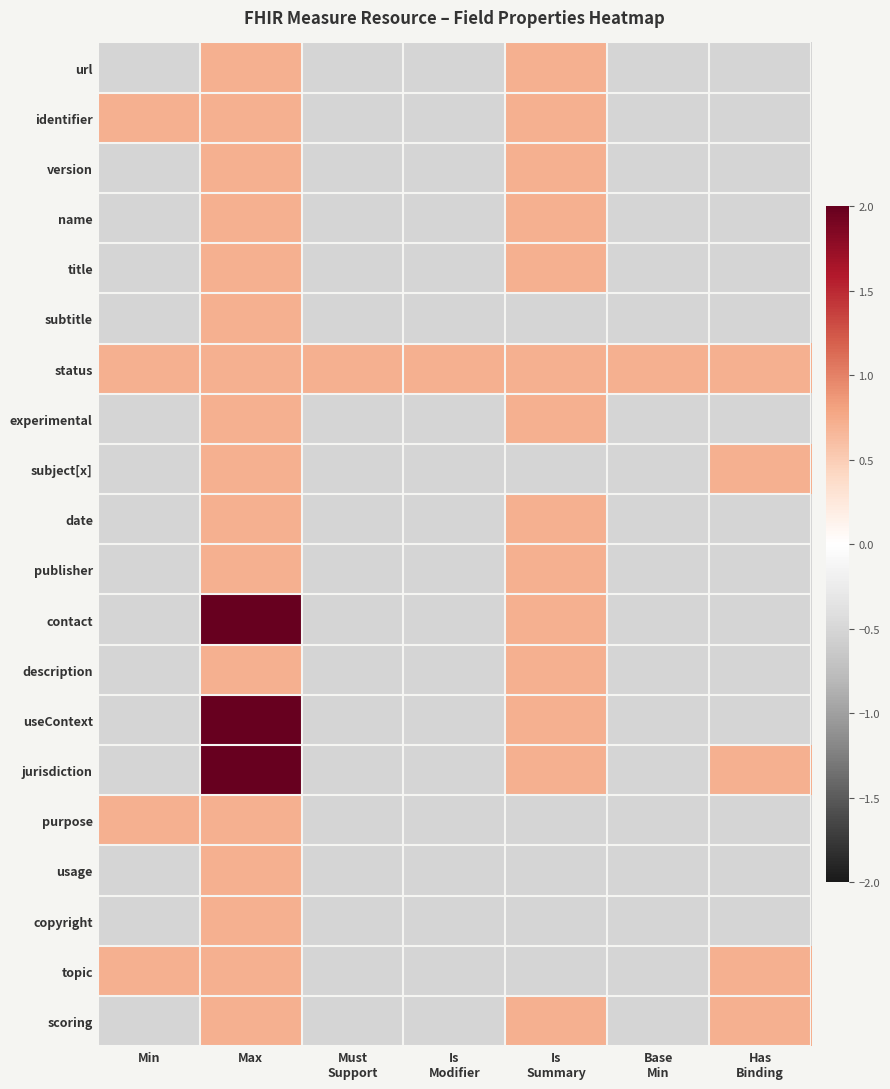

Reading right to left, transcribe all the data shown in this chart.

url: Has
Binding=-0.5	Base
Min=-0.5	Is
Summary=0.7	Is
Modifier=-0.5	Must
Support=-0.5	Max=0.7	Min=-0.5
identifier: Has
Binding=-0.5	Base
Min=-0.5	Is
Summary=0.7	Is
Modifier=-0.5	Must
Support=-0.5	Max=0.7	Min=0.7
version: Has
Binding=-0.5	Base
Min=-0.5	Is
Summary=0.7	Is
Modifier=-0.5	Must
Support=-0.5	Max=0.7	Min=-0.5
name: Has
Binding=-0.5	Base
Min=-0.5	Is
Summary=0.7	Is
Modifier=-0.5	Must
Support=-0.5	Max=0.7	Min=-0.5
title: Has
Binding=-0.5	Base
Min=-0.5	Is
Summary=0.7	Is
Modifier=-0.5	Must
Support=-0.5	Max=0.7	Min=-0.5
subtitle: Has
Binding=-0.5	Base
Min=-0.5	Is
Summary=-0.5	Is
Modifier=-0.5	Must
Support=-0.5	Max=0.7	Min=-0.5
status: Has
Binding=0.7	Base
Min=0.7	Is
Summary=0.7	Is
Modifier=0.7	Must
Support=0.7	Max=0.7	Min=0.7
experimental: Has
Binding=-0.5	Base
Min=-0.5	Is
Summary=0.7	Is
Modifier=-0.5	Must
Support=-0.5	Max=0.7	Min=-0.5
subject[x]: Has
Binding=0.7	Base
Min=-0.5	Is
Summary=-0.5	Is
Modifier=-0.5	Must
Support=-0.5	Max=0.7	Min=-0.5
date: Has
Binding=-0.5	Base
Min=-0.5	Is
Summary=0.7	Is
Modifier=-0.5	Must
Support=-0.5	Max=0.7	Min=-0.5
publisher: Has
Binding=-0.5	Base
Min=-0.5	Is
Summary=0.7	Is
Modifier=-0.5	Must
Support=-0.5	Max=0.7	Min=-0.5
contact: Has
Binding=-0.5	Base
Min=-0.5	Is
Summary=0.7	Is
Modifier=-0.5	Must
Support=-0.5	Max=5.6	Min=-0.5
description: Has
Binding=-0.5	Base
Min=-0.5	Is
Summary=0.7	Is
Modifier=-0.5	Must
Support=-0.5	Max=0.7	Min=-0.5
useContext: Has
Binding=-0.5	Base
Min=-0.5	Is
Summary=0.7	Is
Modifier=-0.5	Must
Support=-0.5	Max=5.6	Min=-0.5
jurisdiction: Has
Binding=0.7	Base
Min=-0.5	Is
Summary=0.7	Is
Modifier=-0.5	Must
Support=-0.5	Max=5.6	Min=-0.5
purpose: Has
Binding=-0.5	Base
Min=-0.5	Is
Summary=-0.5	Is
Modifier=-0.5	Must
Support=-0.5	Max=0.7	Min=0.7
usage: Has
Binding=-0.5	Base
Min=-0.5	Is
Summary=-0.5	Is
Modifier=-0.5	Must
Support=-0.5	Max=0.7	Min=-0.5
copyright: Has
Binding=-0.5	Base
Min=-0.5	Is
Summary=-0.5	Is
Modifier=-0.5	Must
Support=-0.5	Max=0.7	Min=-0.5
topic: Has
Binding=0.7	Base
Min=-0.5	Is
Summary=-0.5	Is
Modifier=-0.5	Must
Support=-0.5	Max=0.7	Min=0.7
scoring: Has
Binding=0.7	Base
Min=-0.5	Is
Summary=0.7	Is
Modifier=-0.5	Must
Support=-0.5	Max=0.7	Min=-0.5